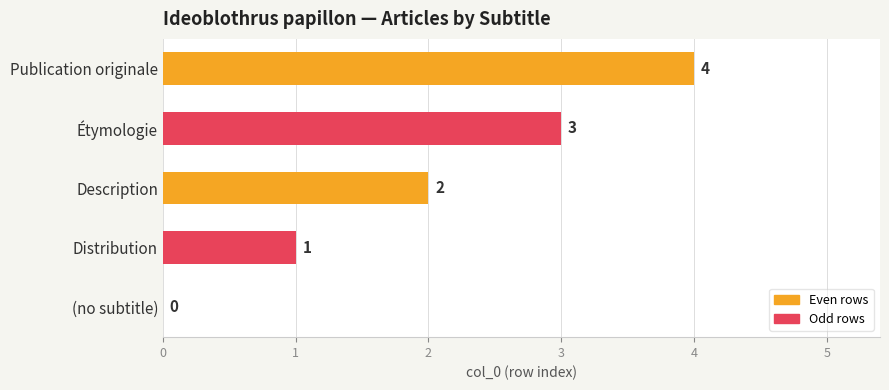

At which label is the value closest to 2?

Description